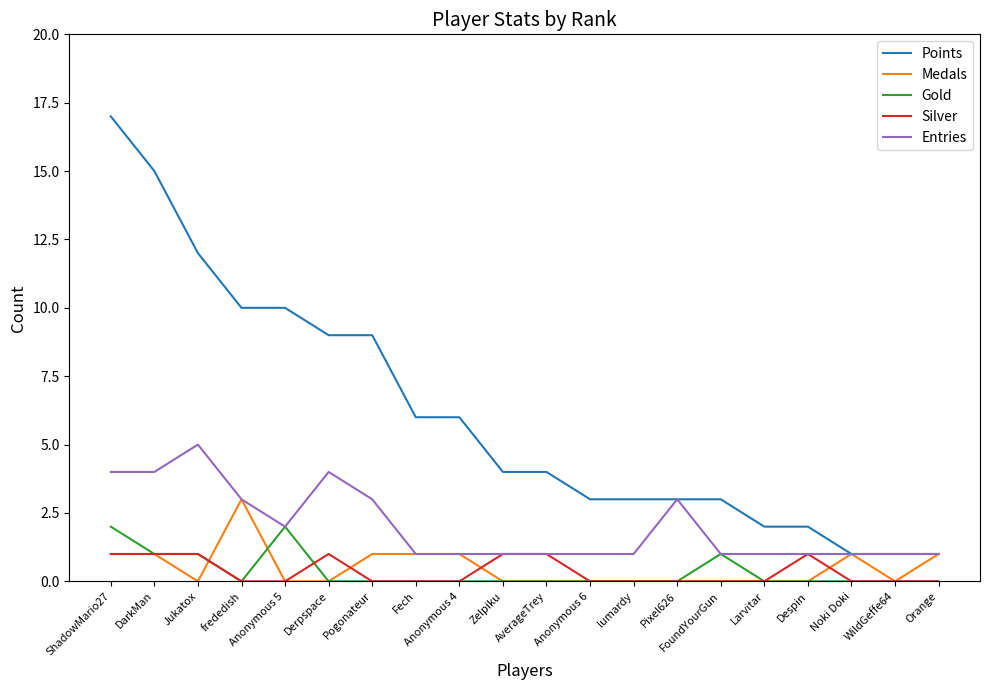

What position from the left is frededish?

4